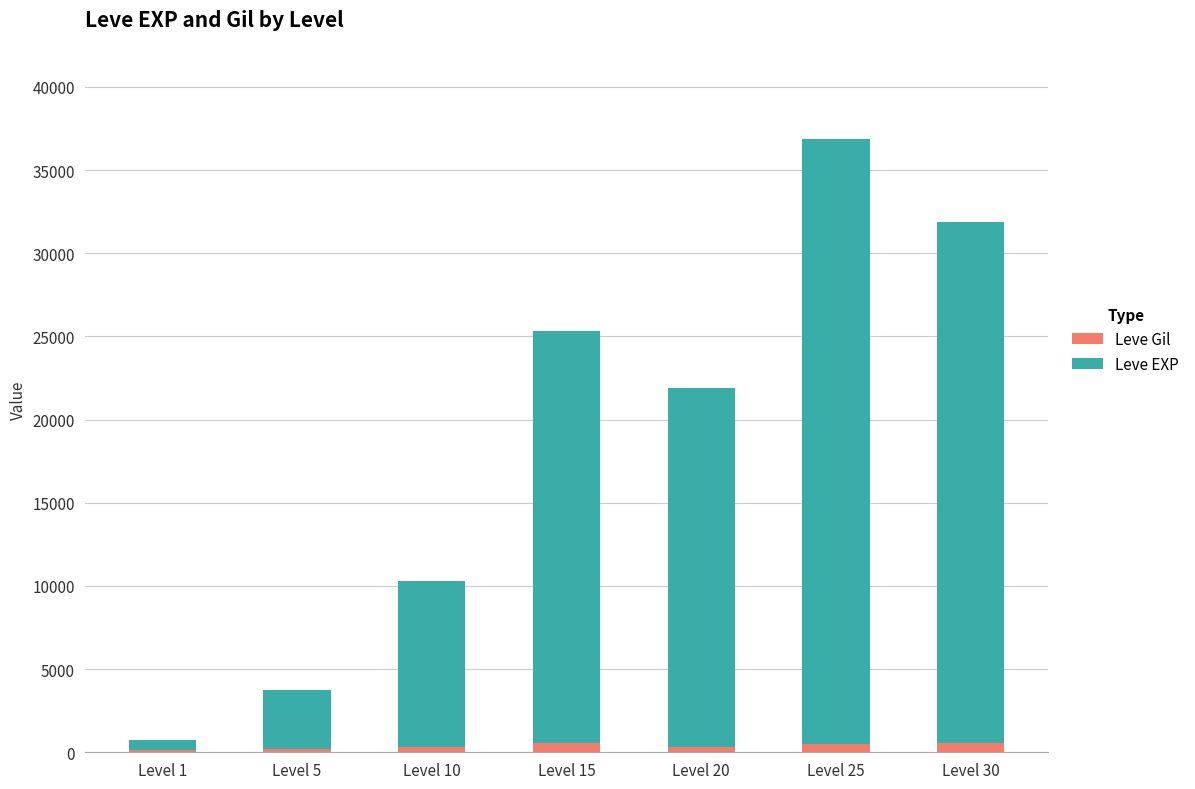

What is the sum of all Leve Gil values?

2414